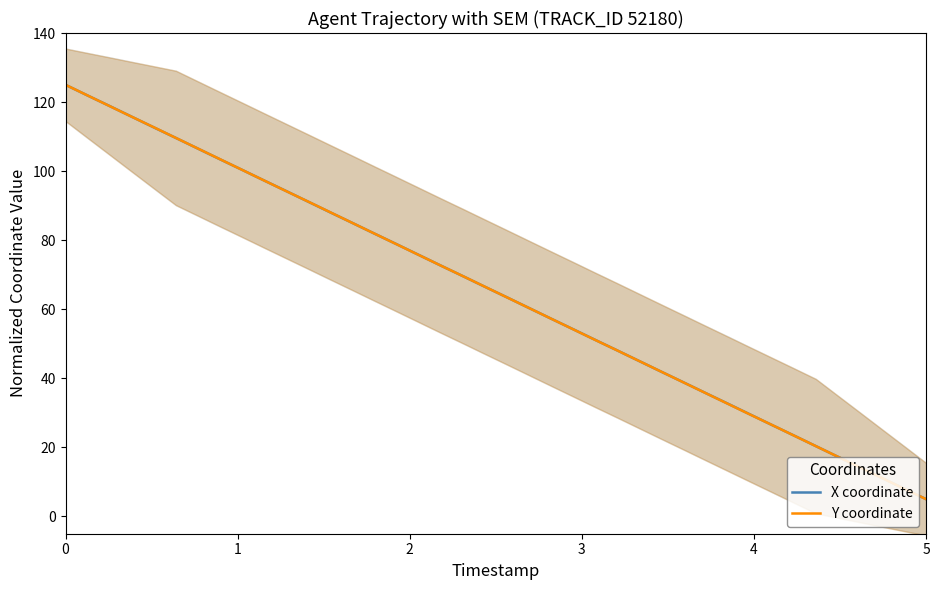

How many categories are shown in the chart?

40